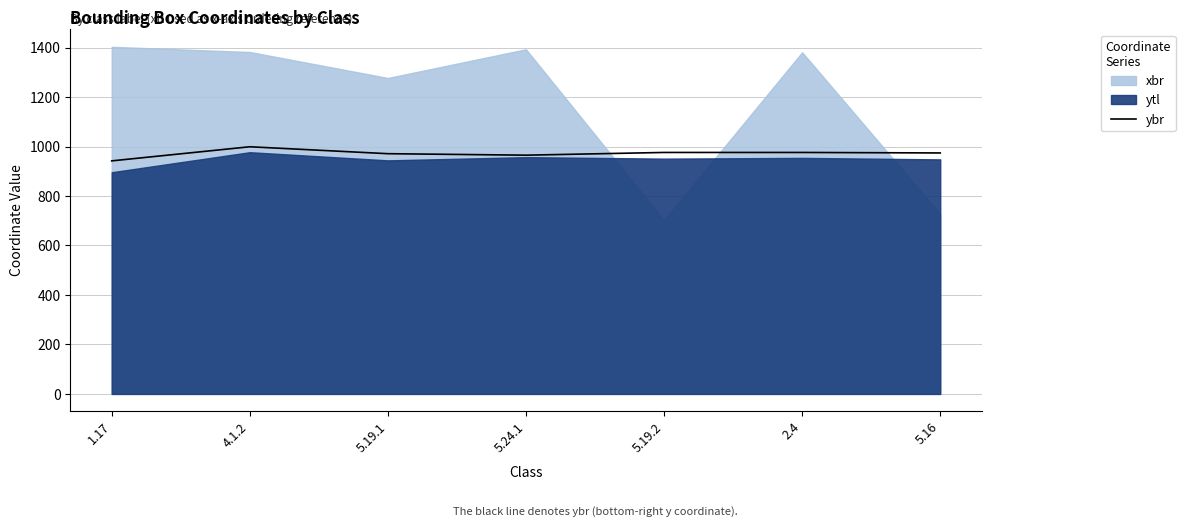

What is the difference between the maximum and second lowest values?

34